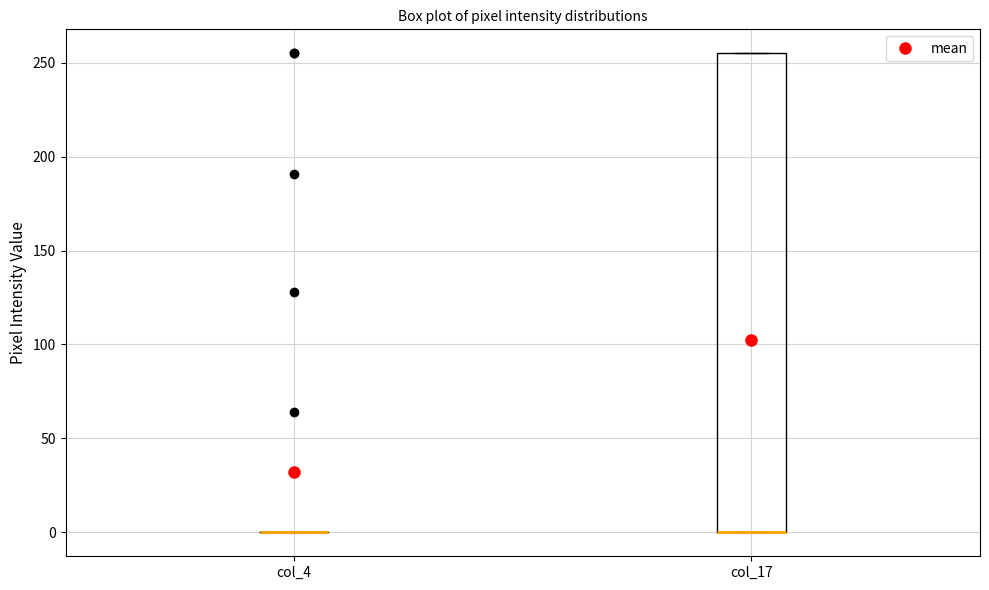

Reading left to right, transcribe this box plot: for each box, give where its median line is, the range the box spans, and where its two whiskers end, as read against the y-axis. The values are not printed on the chart, so give them approximately, as read against the axis.

col_4: box collapsed to a line at 0, whiskers 0 to 0
col_17: median 0 (drawn on the box's lower edge), box 0 to 255, whiskers 0 to 255